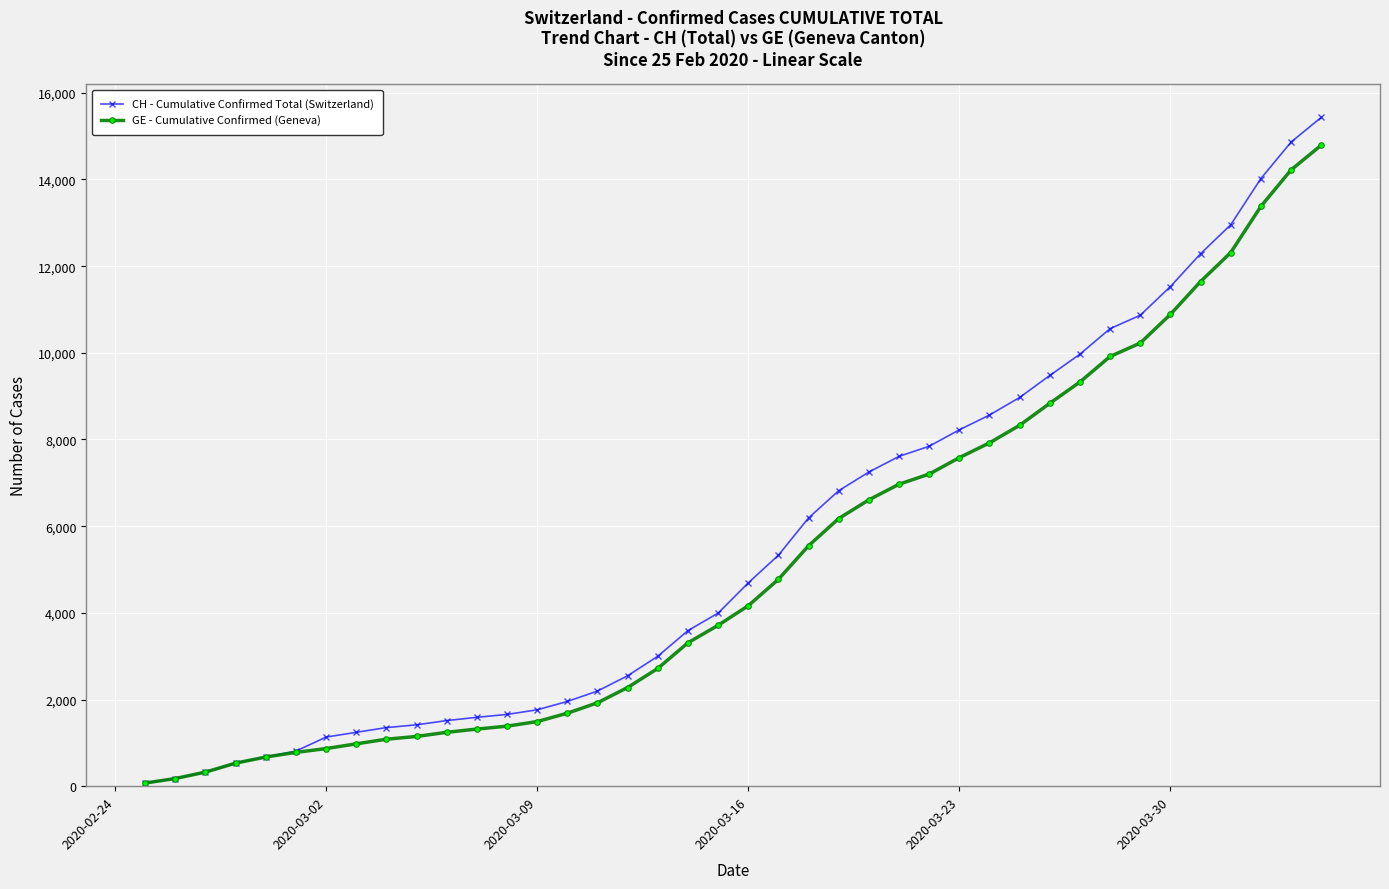

At how many categories does at least one series exceed 12604?

4